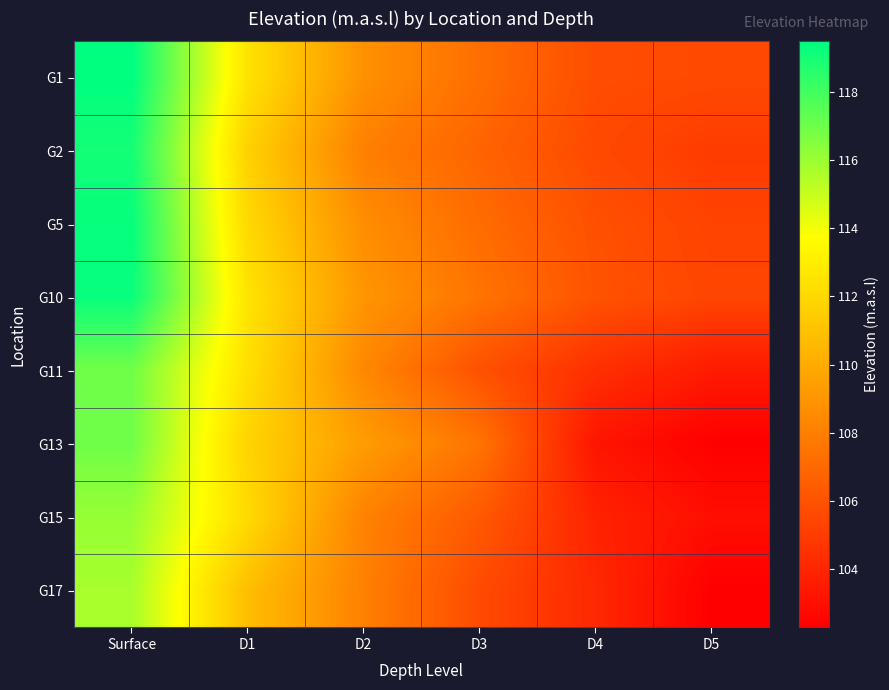

At which category is the sum across all series the highest?

Surface